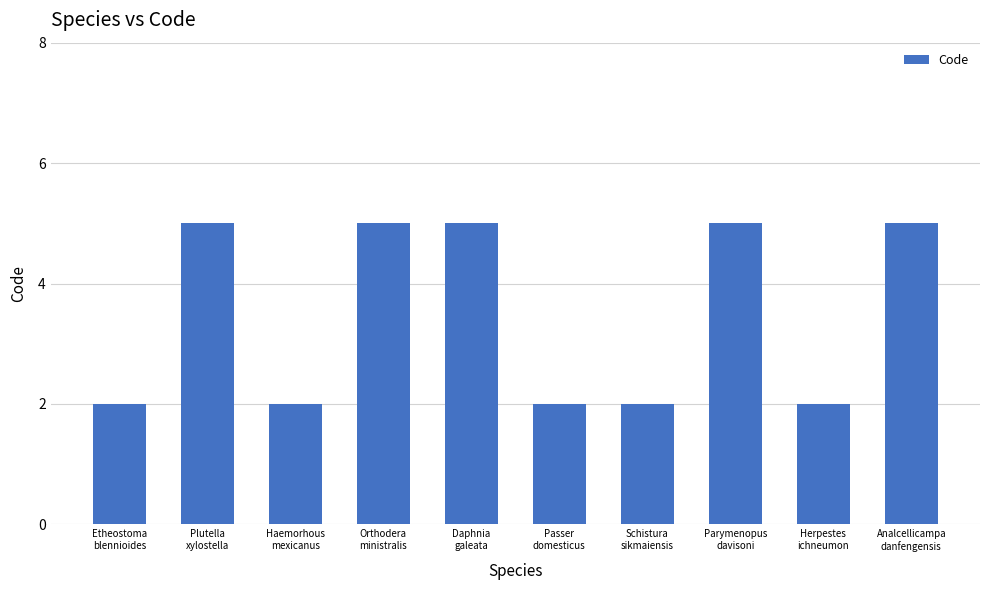

The value at Plutella
xylostella is 5. True or false?

True